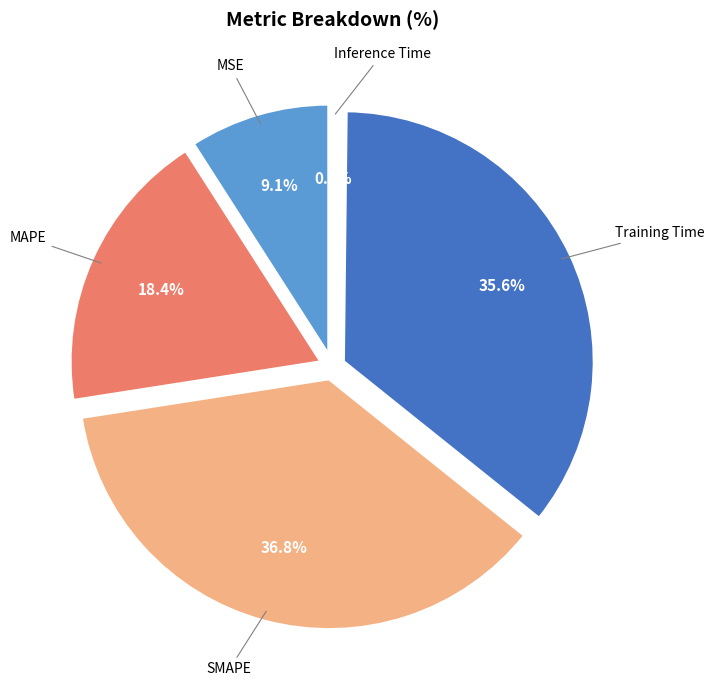

Rank the categories by value from lowest to highest.

Inference Time, MSE, MAPE, Training Time, SMAPE